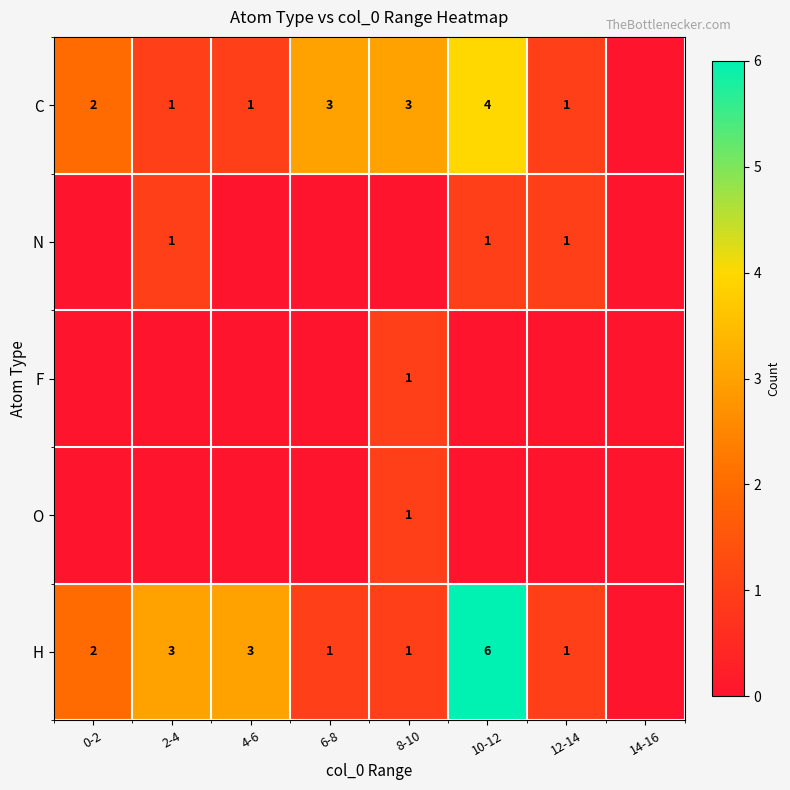

What is the sum of the C values at 8-10 and 4-6?

4